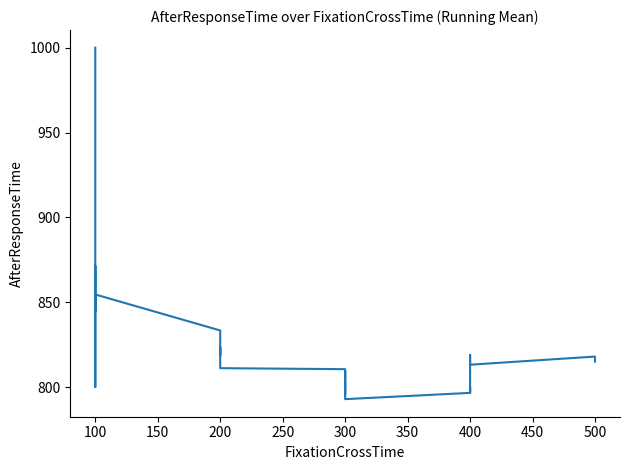

How many categories are shown in the chart?

40